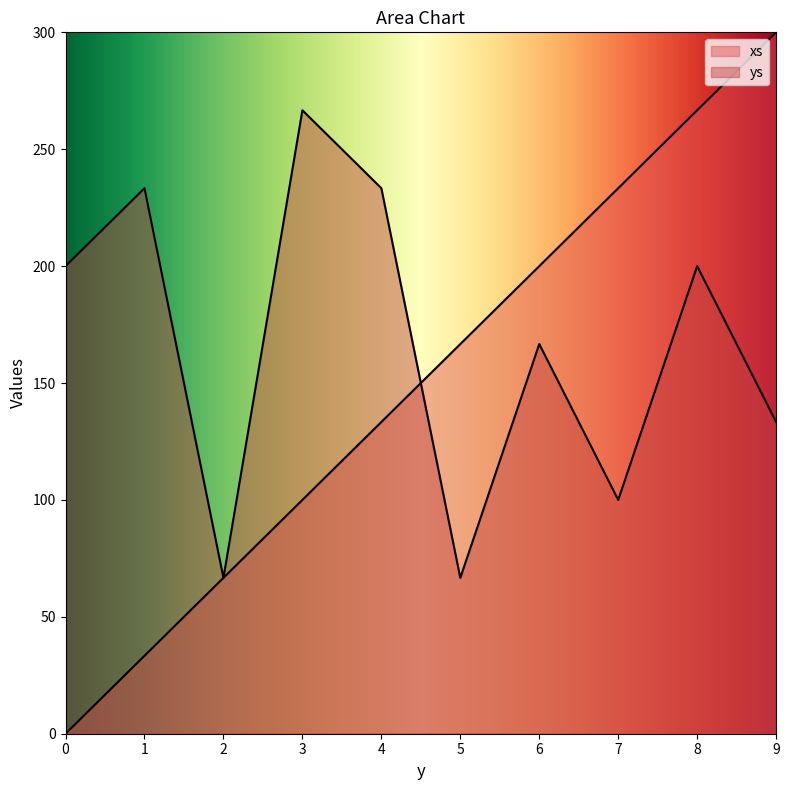

How many lines are shown in the chart?

2